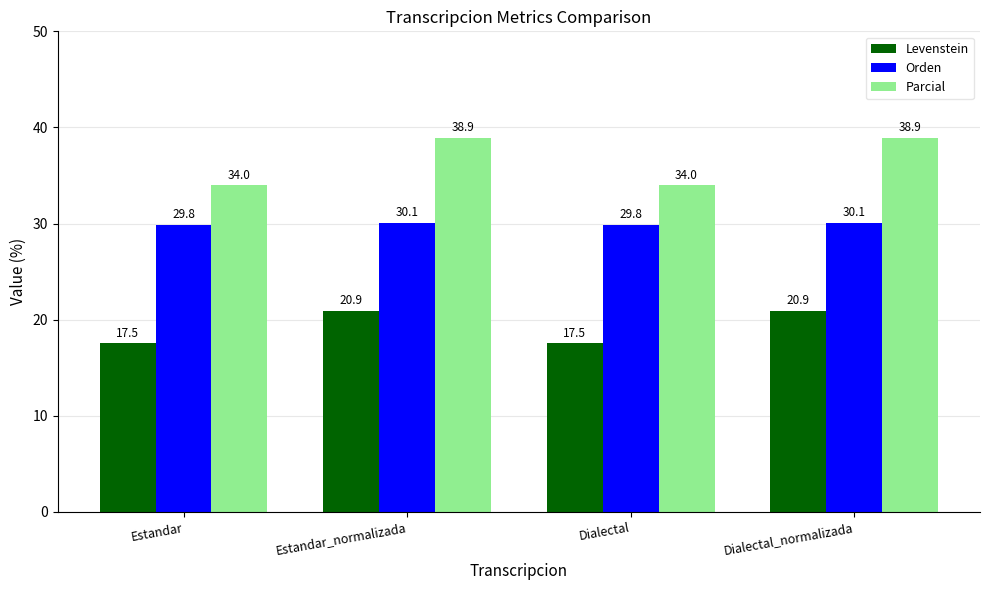

What is the difference between the maximum and minimum values in the Parcial series?

4.9